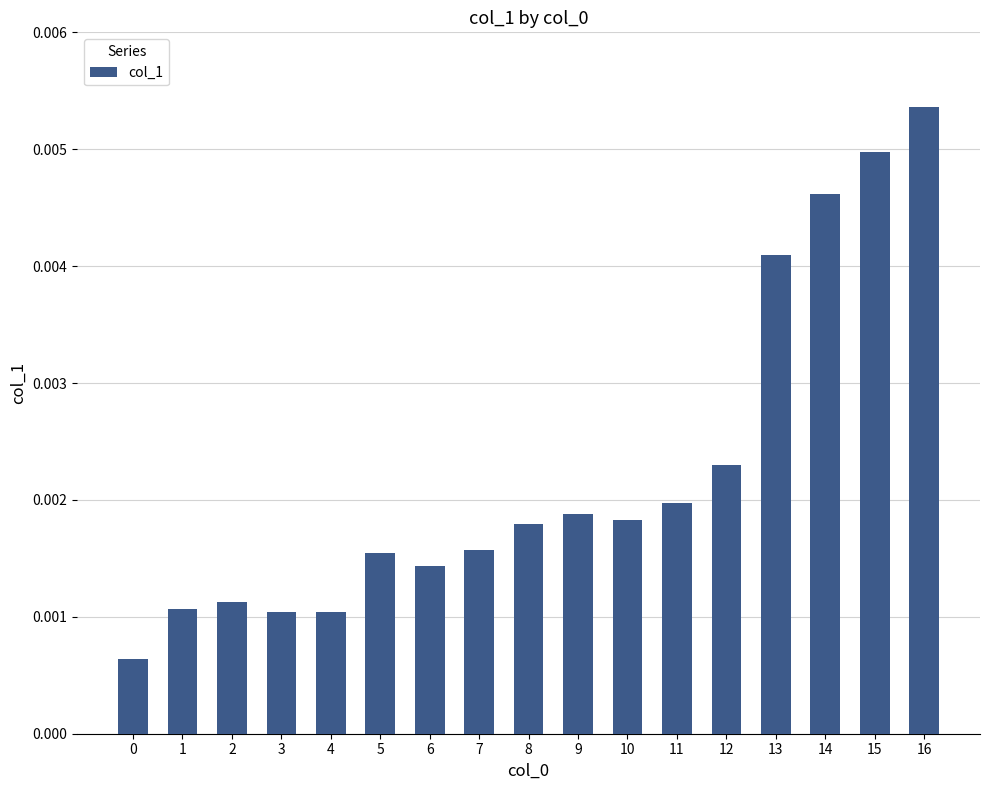

Between 5 and 11, which is larger?

11